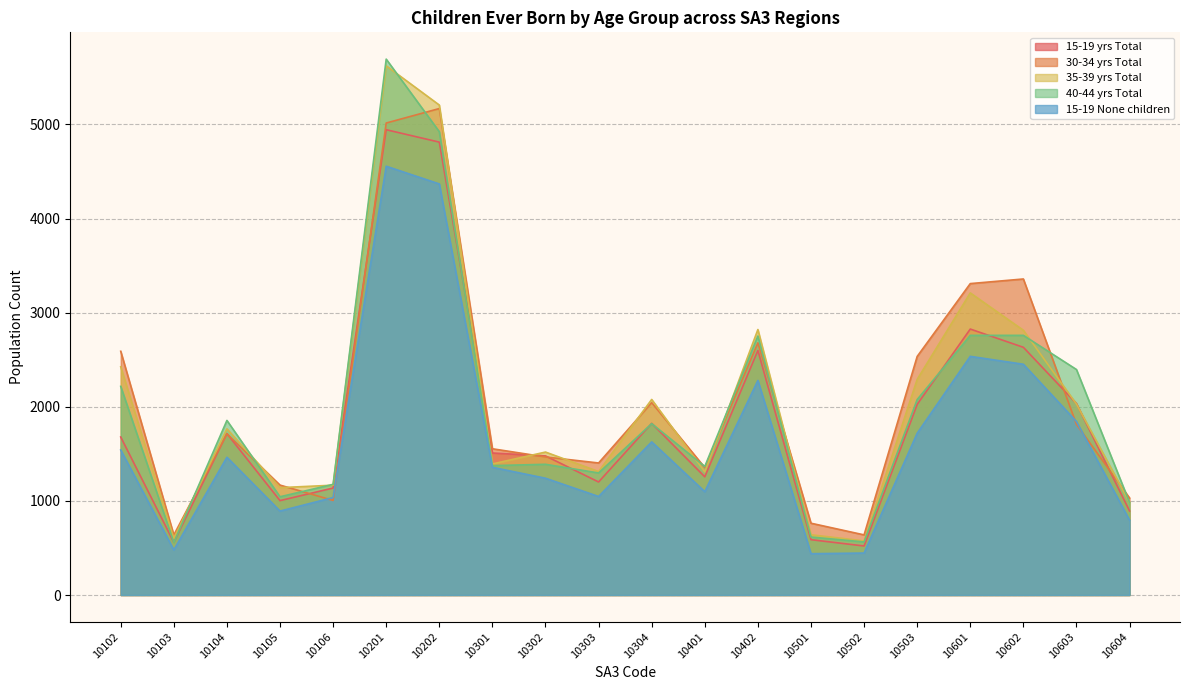

What is the difference between the maximum and minimum values in the 40-44 yrs Total series?

5136